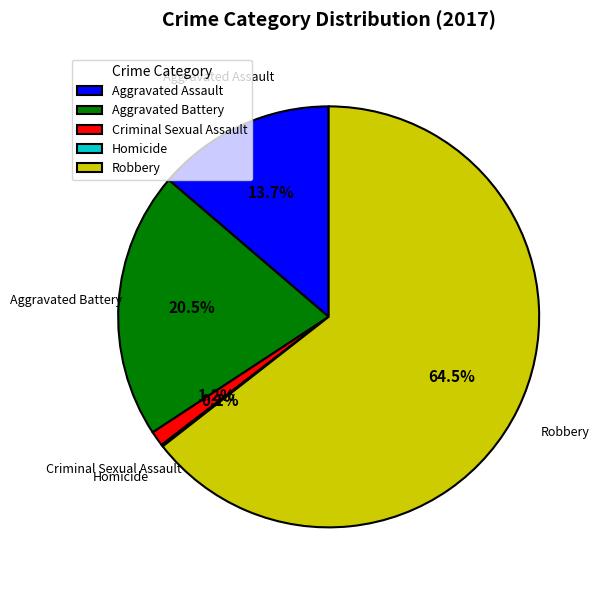

How much of the chart is everything except Robbery?

35.5%